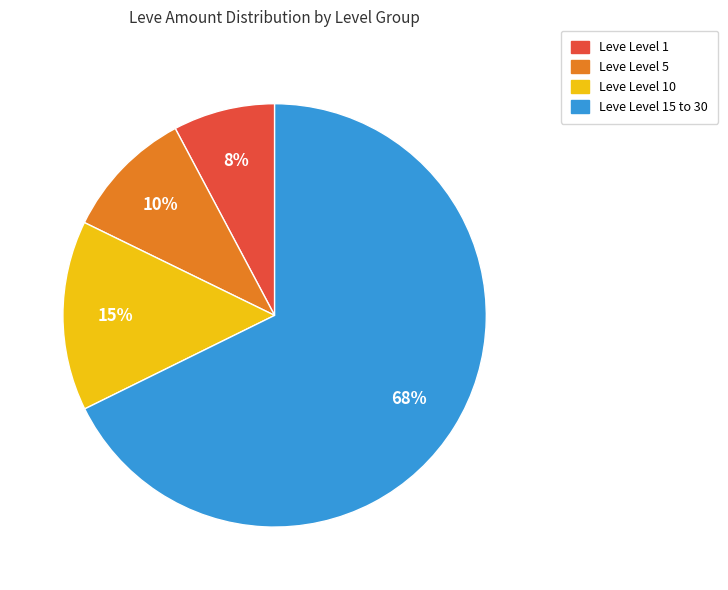

To the nearest percent, what is the average slice percentage?

25%